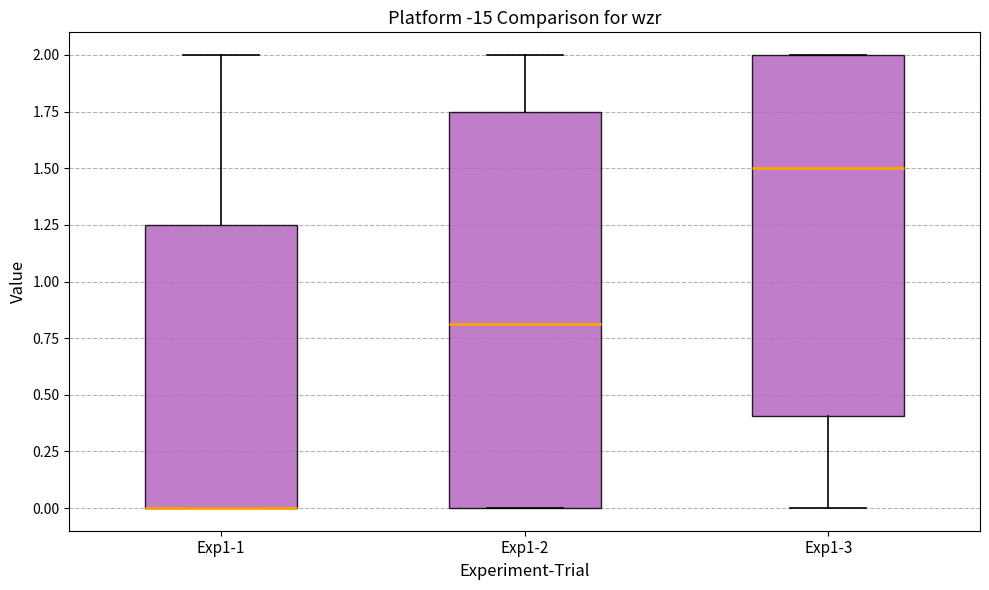

Reading left to right, transcribe this box plot: for each box, give where its median line is, the range the box spans, and where its two whiskers end, as read against the y-axis. The values are not printed on the chart, so give them approximately, as read against the axis.

Exp1-1: median 0.00 (drawn on the box's lower edge), box 0.00 to 1.25, whiskers 0.00 to 2.00
Exp1-2: median 0.80, box 0.00 to 1.75, whiskers 0.00 to 2.00
Exp1-3: median 1.50, box 0.40 to 2.00, whiskers 0.00 to 2.00